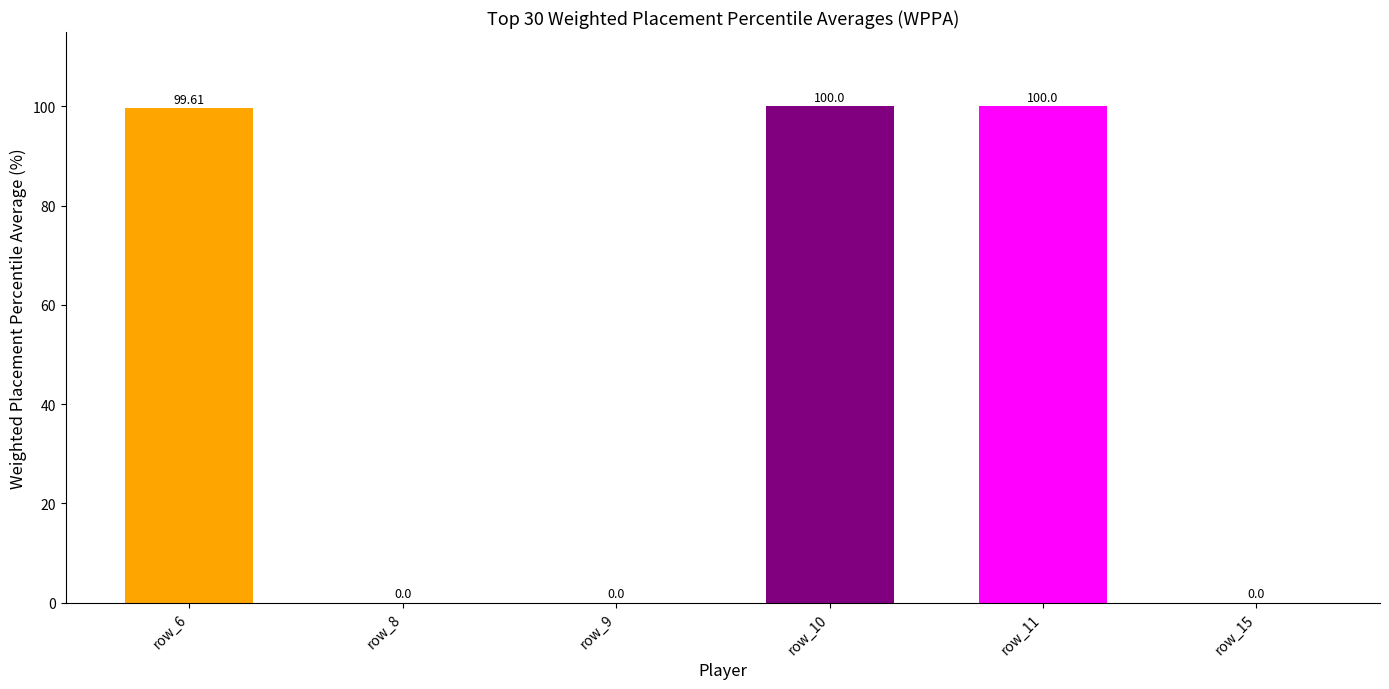

What is the greatest value displayed?

100.0